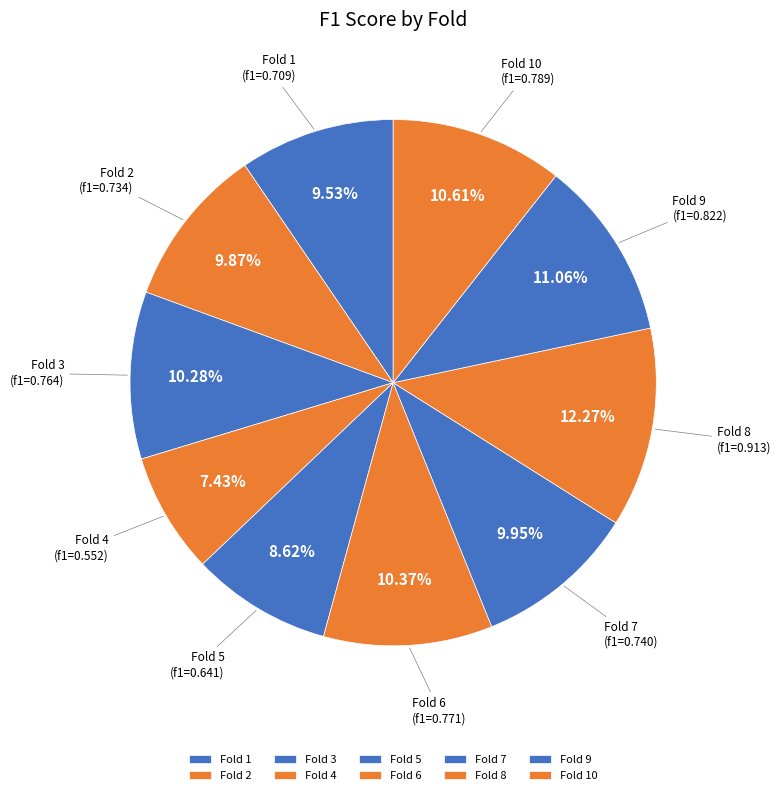

To the nearest percent, what is the combined percentage of Fold 2 and Fold 3?

20%